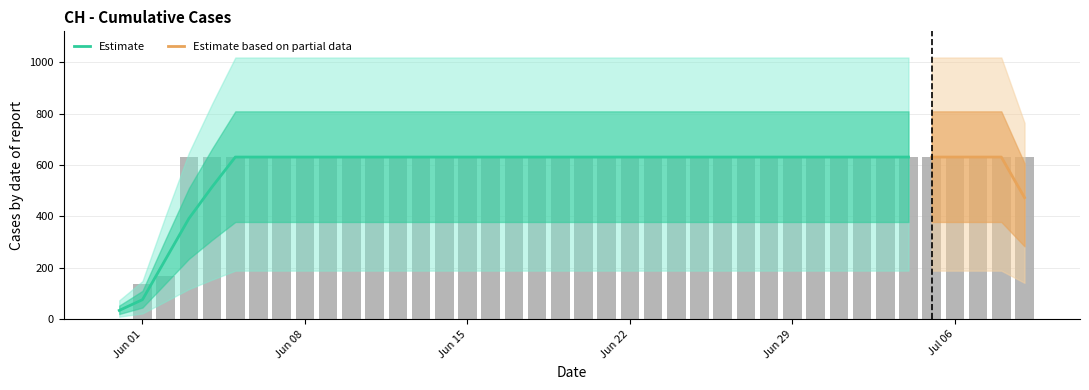

What position from the right is 2020-06-09?

31